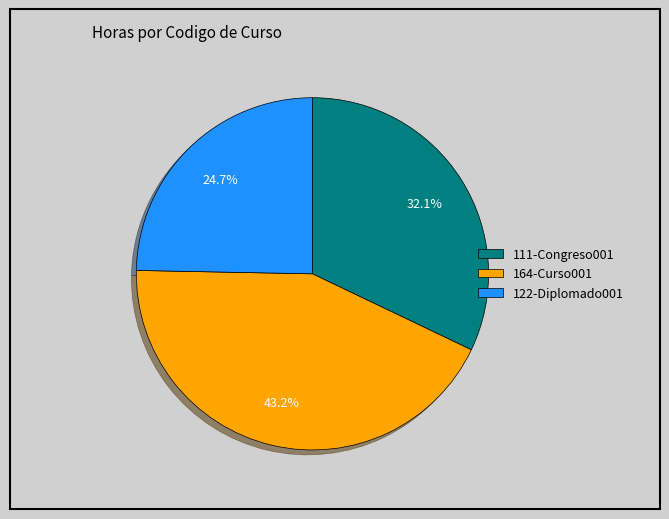

To the nearest percent, what is the combined percentage of 111-Congreso001 and 164-Curso001?

75%